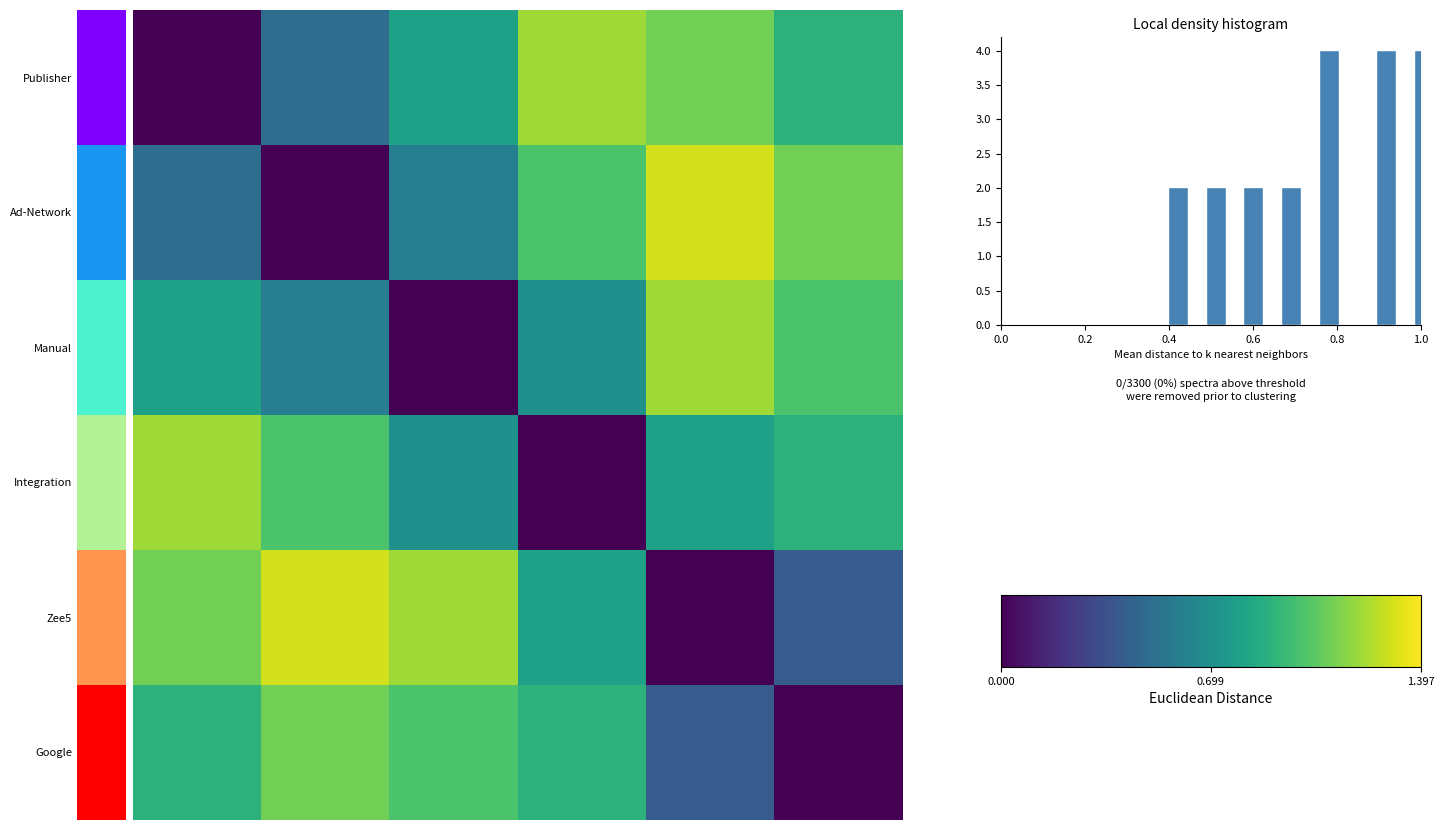

Rank the series by their maximum value, from highest to lowest.

Ad-Network, Zee5, Publisher, Manual, Integration, Google